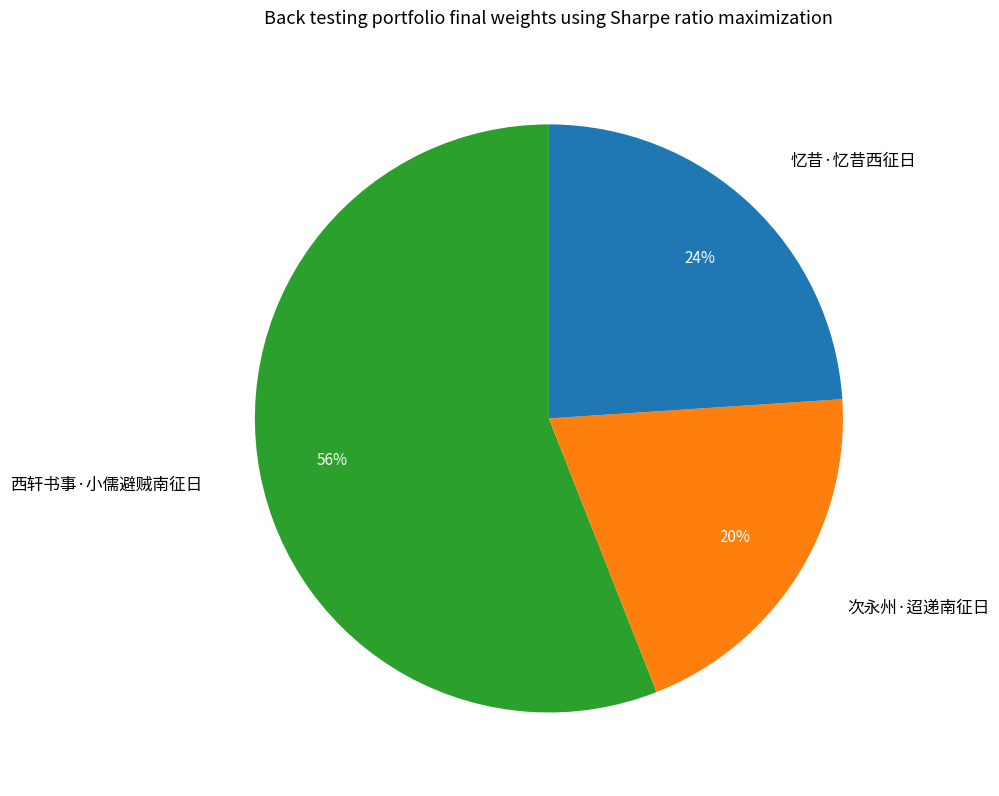

To the nearest percent, what is the combined percentage of 次永州·迢递南征日 and 忆昔·忆昔西征日?

44%